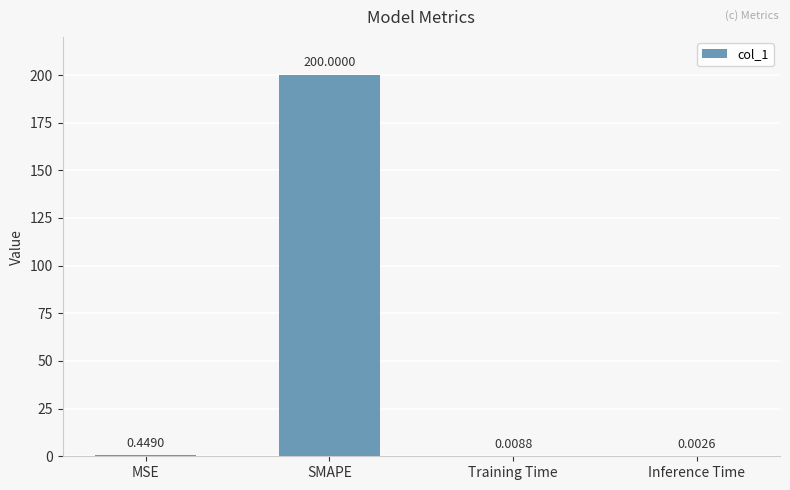

At which label is the value closest to 100?

MSE